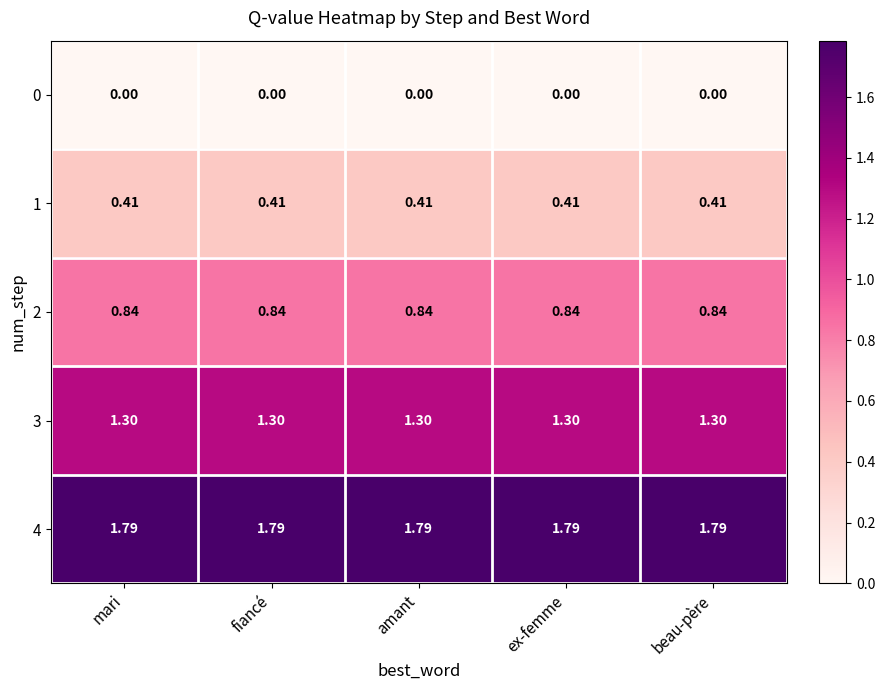

Is the value of 2 at mari greater than the value of 1 at mari?

Yes